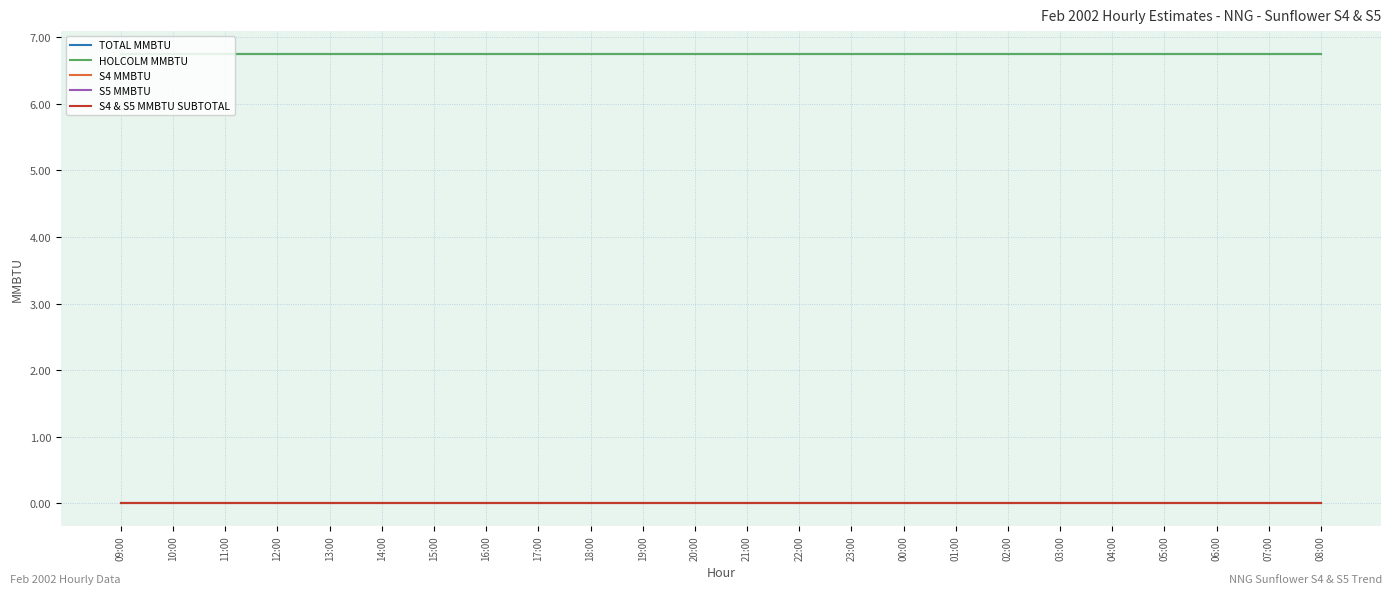

Does the chart have visible grid lines?

Yes